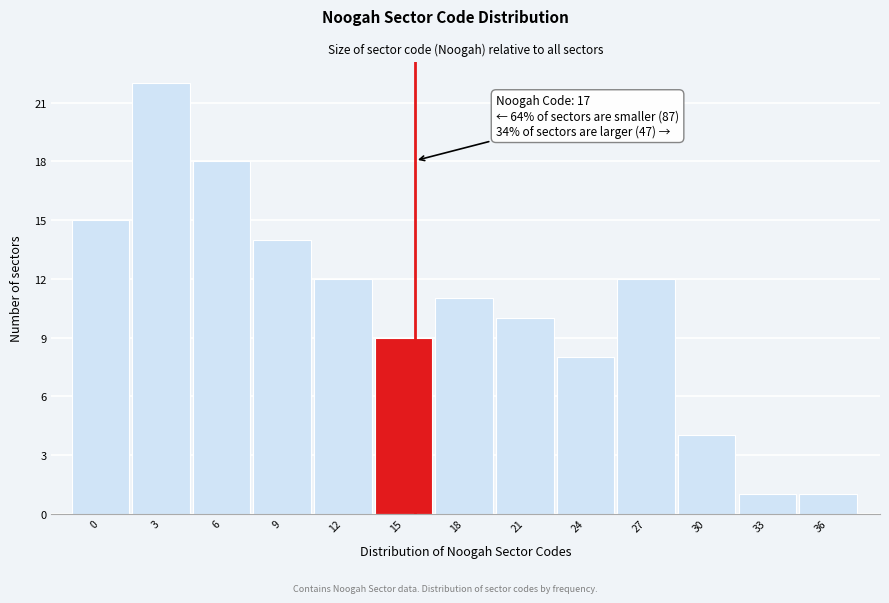

Reading left to right, extract all data points from this chart.

0=15	3=22	6=18	9=14	12=12	15=9	18=11	21=10	24=8	27=12	30=4	33=1	36=1